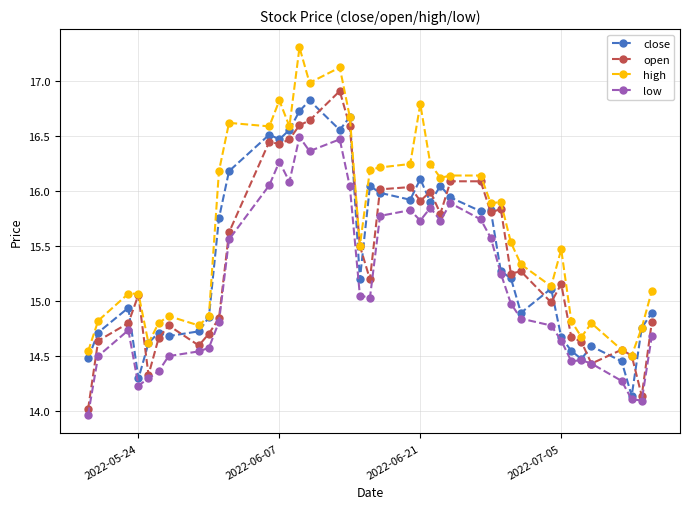

What is the value of the low point at the 20th from the left?

15.0